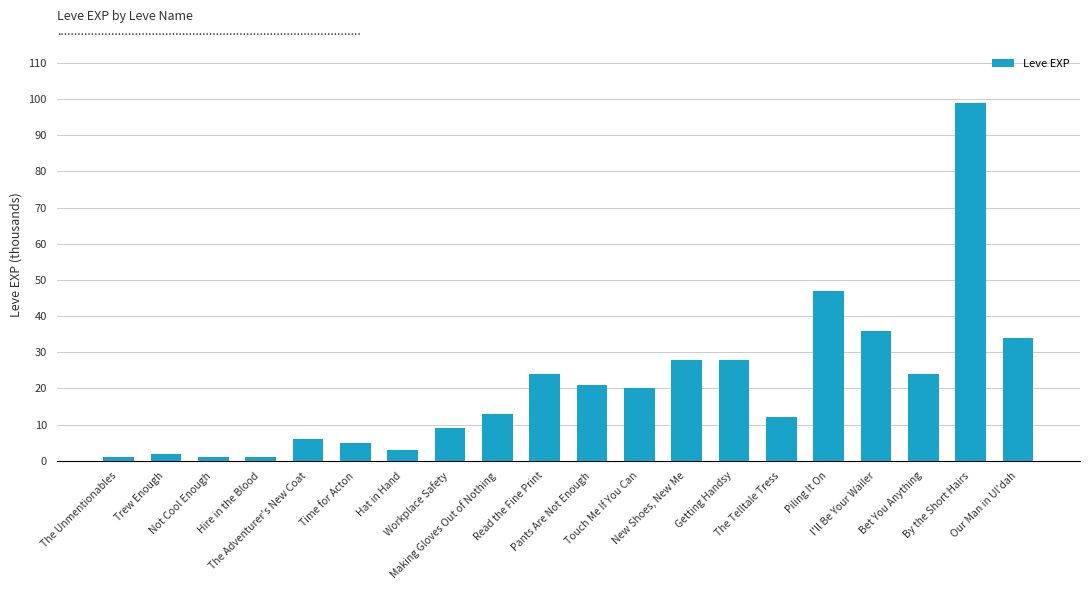

What value does the data have at Getting Handsy, to the nearest 5?

30